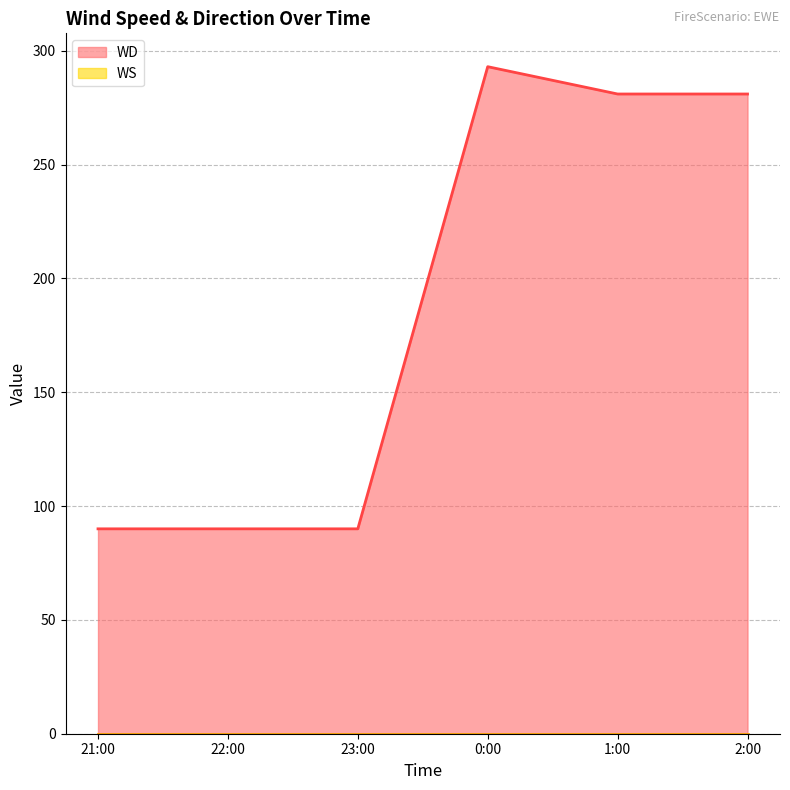

How many distinct data groups are displayed?

2